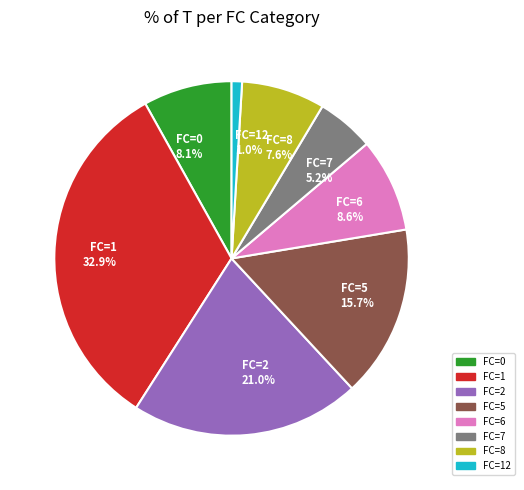

Which category has the biggest portion of the pie?

FC=1 32.9%